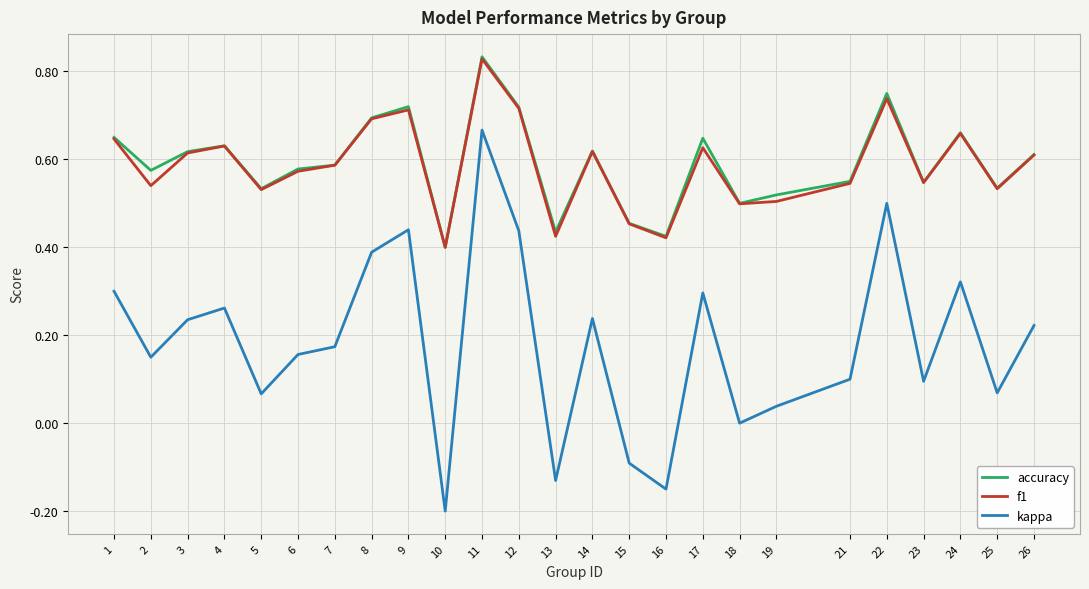

What is the sum of the f1 values at 4 and 8?

1.3